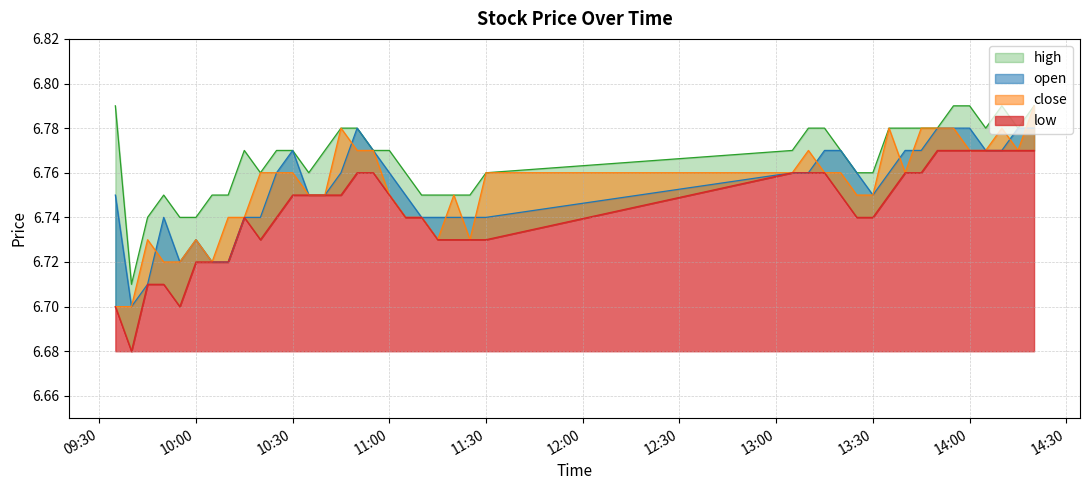

The low series shows 6.7 at 2025-07-11 10:25:00. True or false?

True